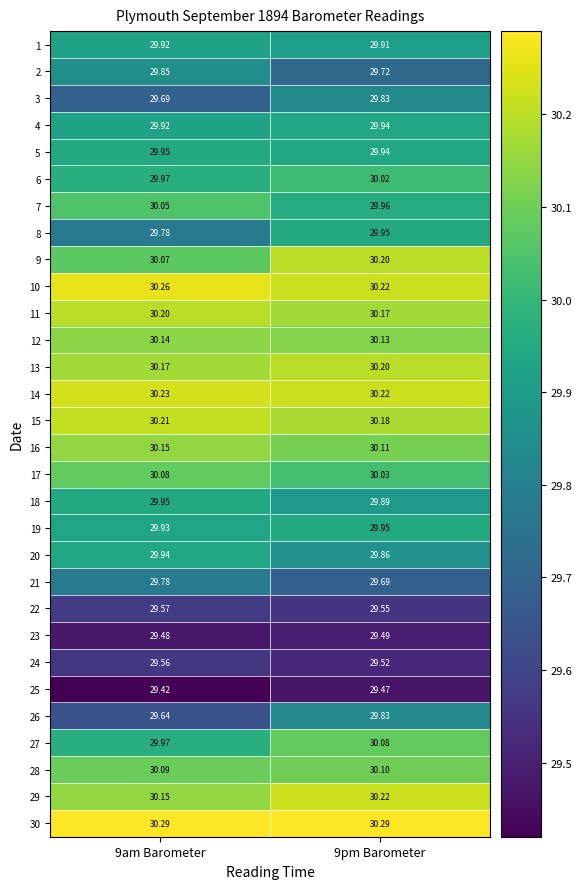

Reading left to right, what are all the values shown in this chart?

1: 9am Barometer=29.9	9pm Barometer=29.9
2: 9am Barometer=29.9	9pm Barometer=29.7
3: 9am Barometer=29.7	9pm Barometer=29.8
4: 9am Barometer=29.9	9pm Barometer=29.9
5: 9am Barometer=29.9	9pm Barometer=29.9
6: 9am Barometer=30.0	9pm Barometer=30.0
7: 9am Barometer=30.1	9pm Barometer=30.0
8: 9am Barometer=29.8	9pm Barometer=29.9
9: 9am Barometer=30.1	9pm Barometer=30.2
10: 9am Barometer=30.3	9pm Barometer=30.2
11: 9am Barometer=30.2	9pm Barometer=30.2
12: 9am Barometer=30.1	9pm Barometer=30.1
13: 9am Barometer=30.2	9pm Barometer=30.2
14: 9am Barometer=30.2	9pm Barometer=30.2
15: 9am Barometer=30.2	9pm Barometer=30.2
16: 9am Barometer=30.1	9pm Barometer=30.1
17: 9am Barometer=30.1	9pm Barometer=30.0
18: 9am Barometer=29.9	9pm Barometer=29.9
19: 9am Barometer=29.9	9pm Barometer=29.9
20: 9am Barometer=29.9	9pm Barometer=29.9
21: 9am Barometer=29.8	9pm Barometer=29.7
22: 9am Barometer=29.6	9pm Barometer=29.6
23: 9am Barometer=29.5	9pm Barometer=29.5
24: 9am Barometer=29.6	9pm Barometer=29.5
25: 9am Barometer=29.4	9pm Barometer=29.5
26: 9am Barometer=29.6	9pm Barometer=29.8
27: 9am Barometer=30.0	9pm Barometer=30.1
28: 9am Barometer=30.1	9pm Barometer=30.1
29: 9am Barometer=30.1	9pm Barometer=30.2
30: 9am Barometer=30.3	9pm Barometer=30.3